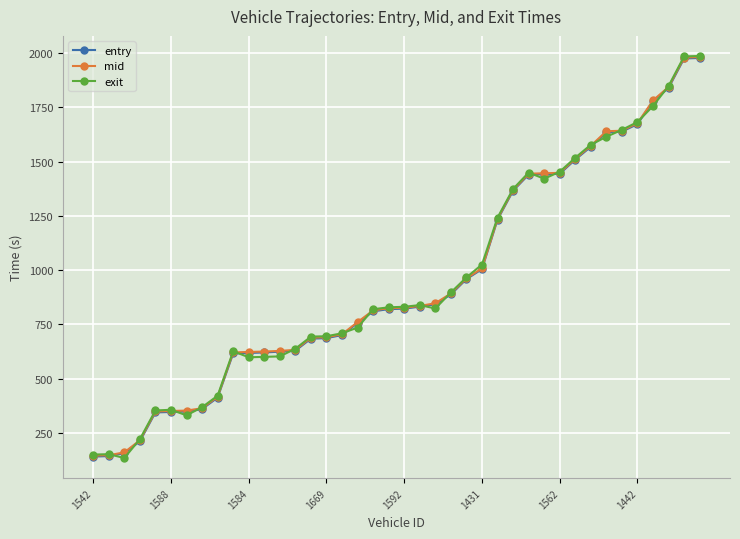

At how many categories does at least one series exceed 660?

26